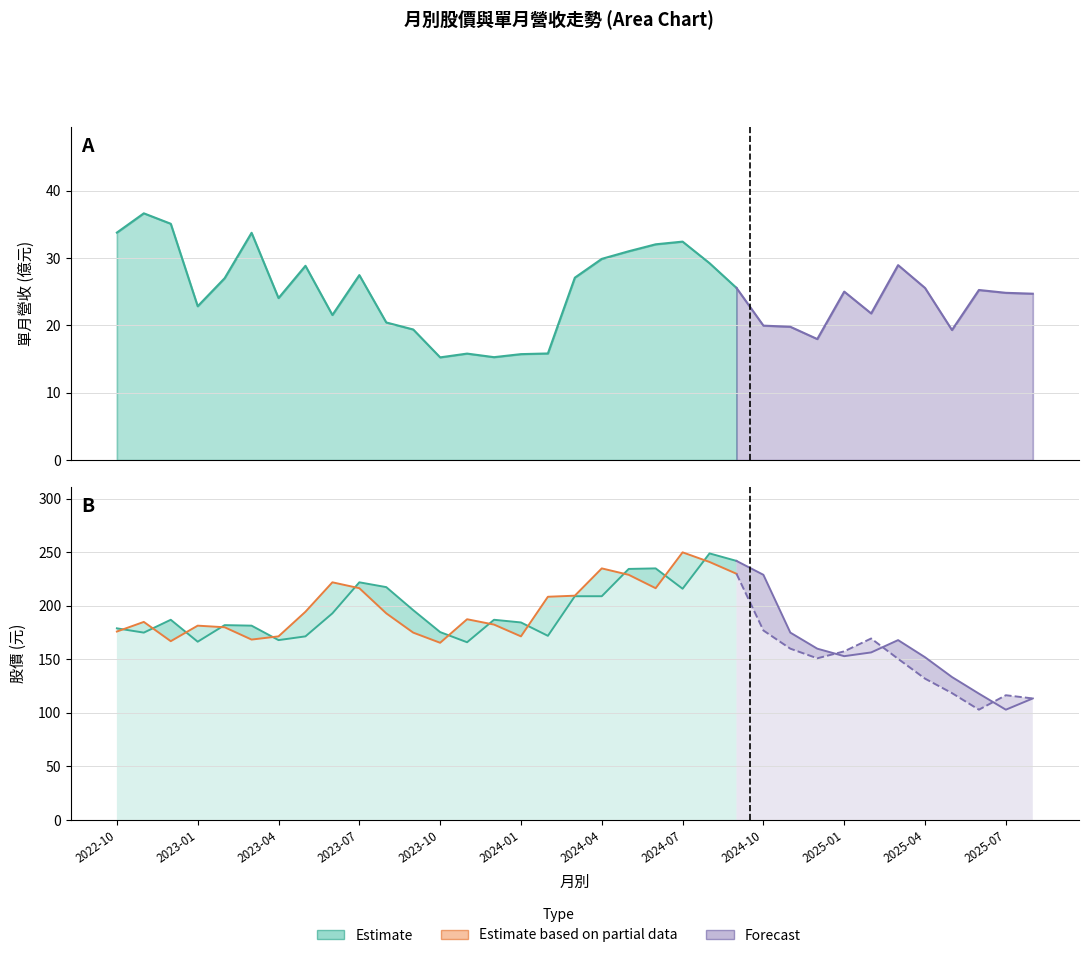

Where is 單月營收(億) nearest to the value 25?

2025-01